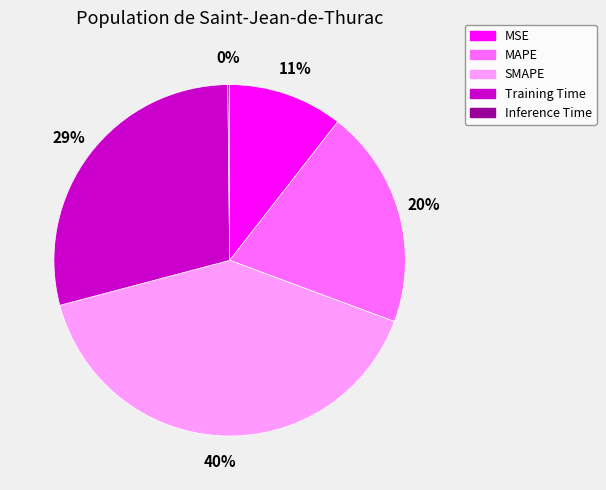

Approximately how many times larger is the value at MAPE compared to SMAPE?

0.5